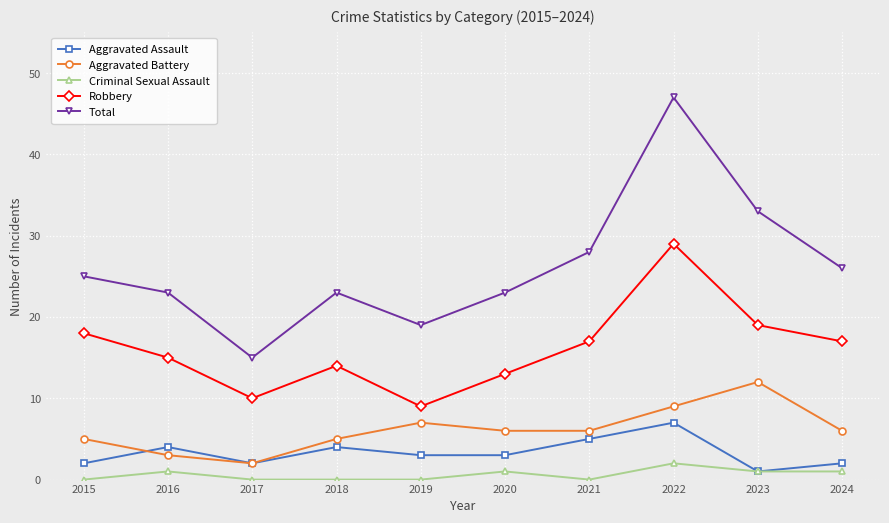

The value of Criminal Sexual Assault at 2015 is 0. True or false?

True